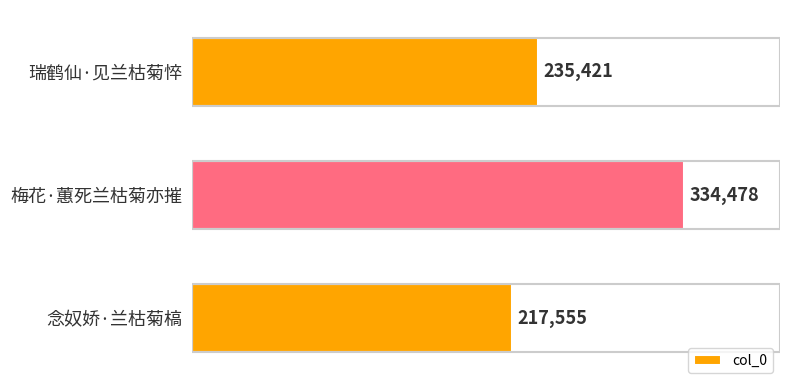

The value at 瑞鹤仙·见兰枯菊悴 is 356020. True or false?

False